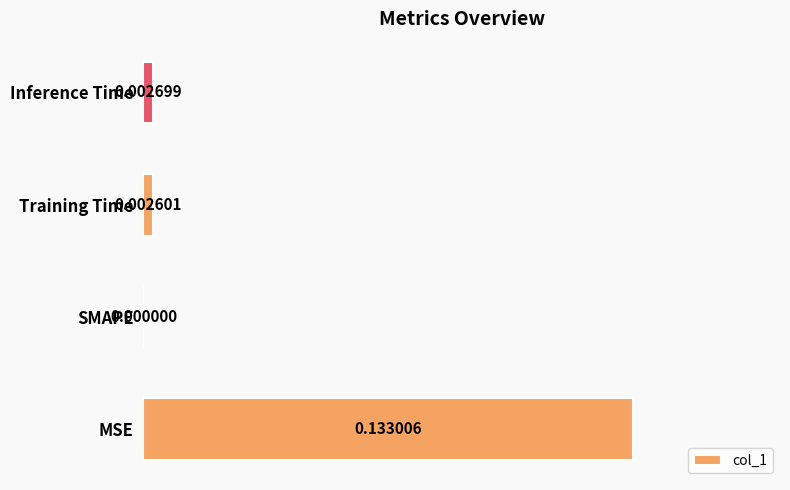

Where is the data nearest to the value 0?

SMAPE